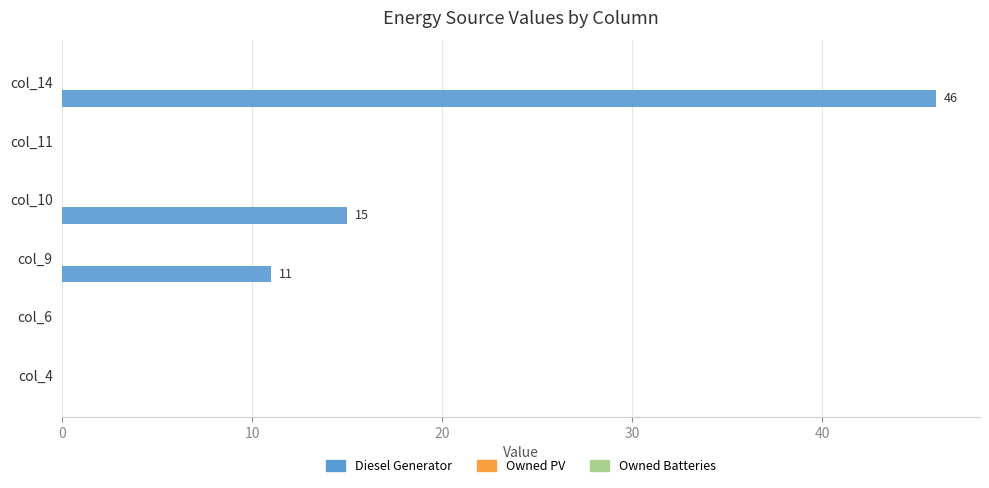

How many positive values are there?

3